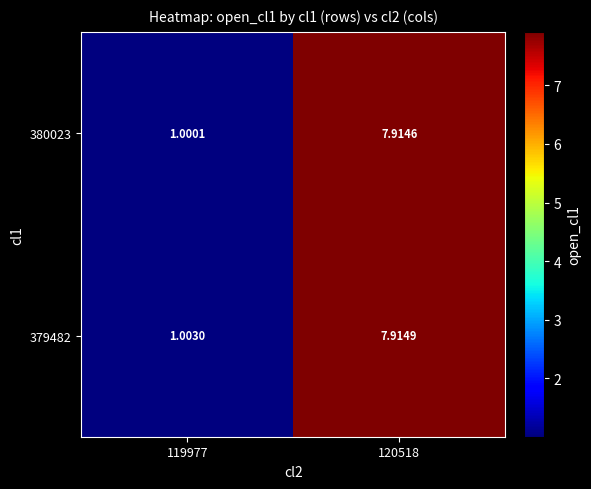

Is the value of 379482 at 120518 greater than the value of 380023 at 119977?

Yes